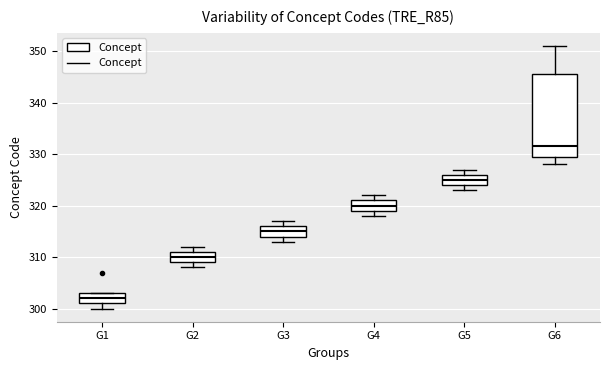

Which box's median line is the lowest?

G1